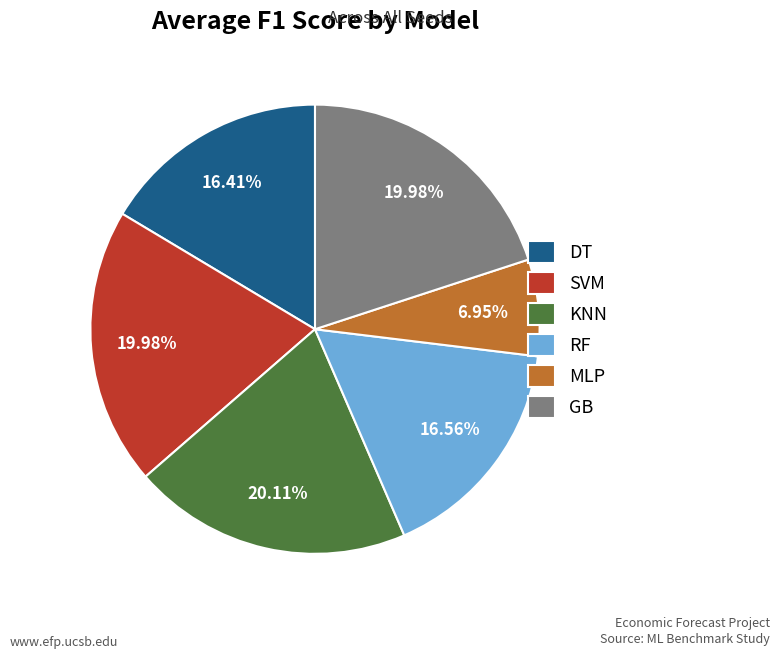

To the nearest percent, what is the difference between the DT and SVM slice percentages?

4%